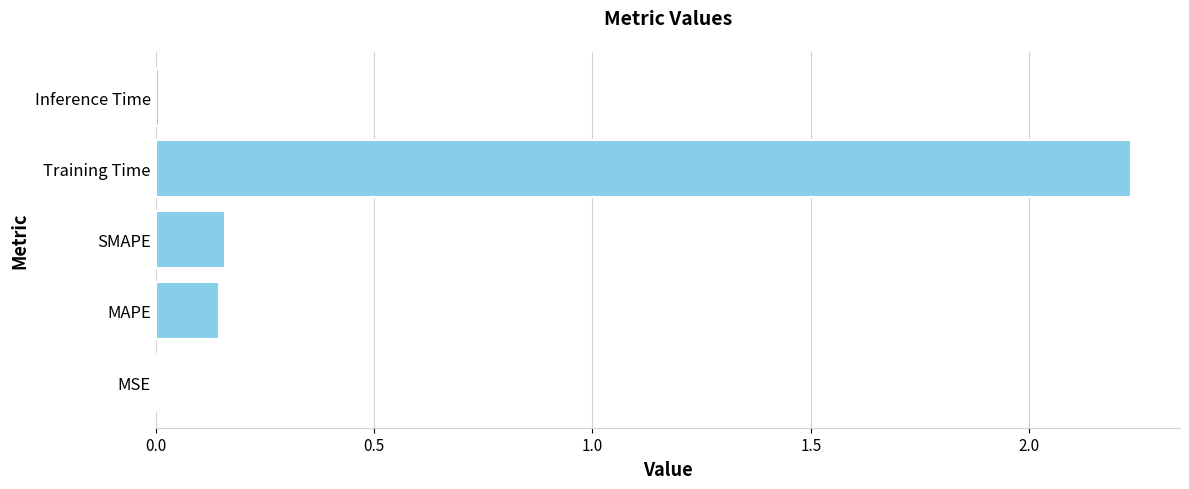

What is the change in value from SMAPE to Training Time?

+2.1